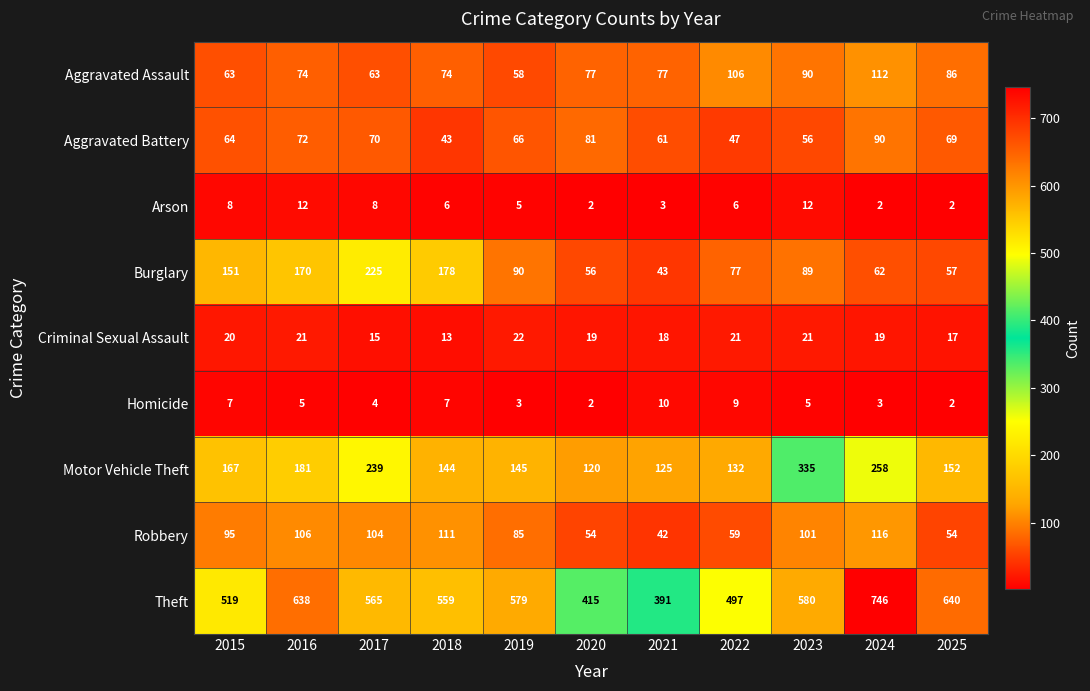

At which category is the sum across all series the highest?

2024